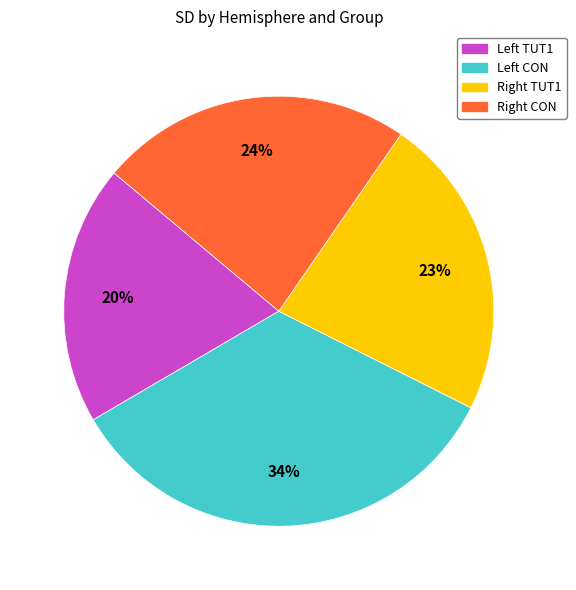

How many segments does this pie chart have?

4